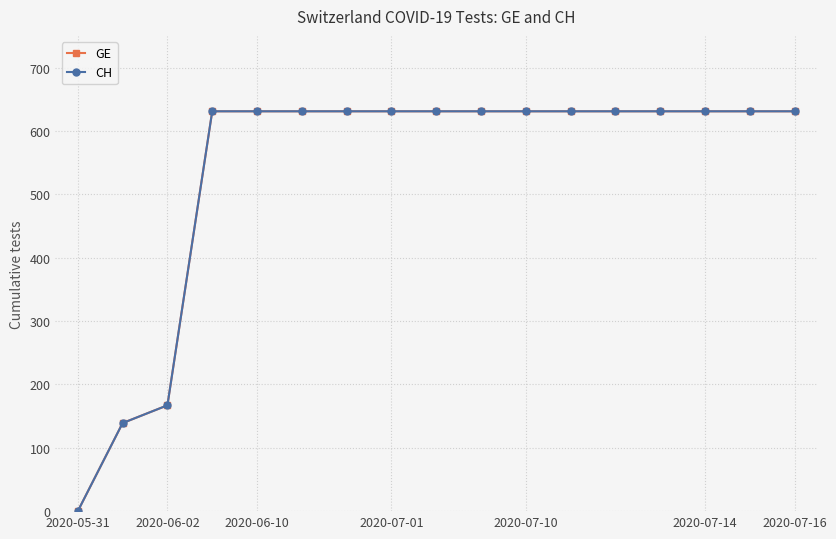

Does the chart have visible grid lines?

Yes